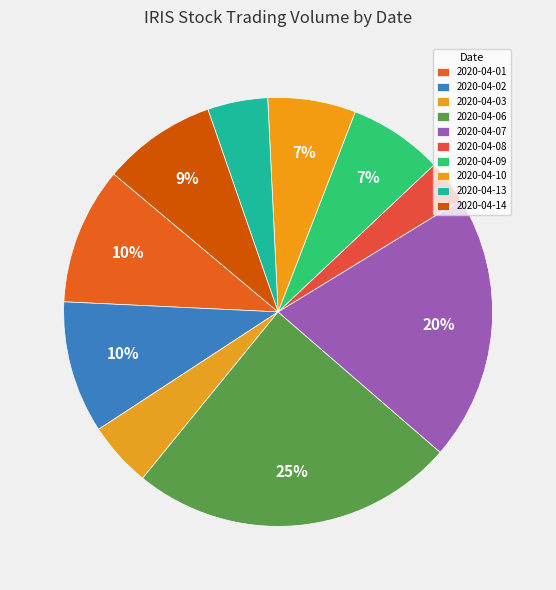

To the nearest percent, what is the difference between the largest and smallest slice percentages?

21%